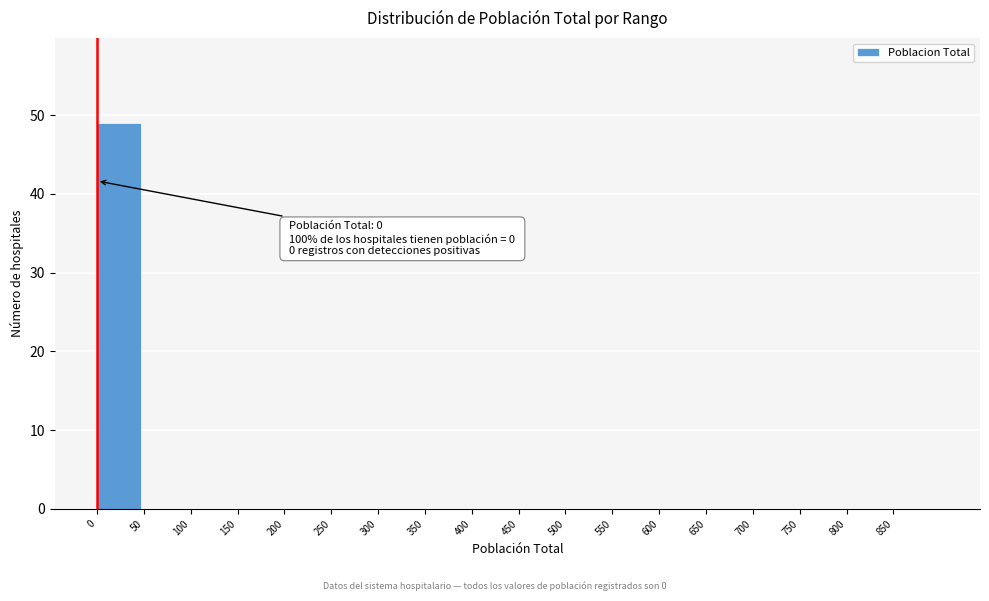

Reading right to left, extract all data points from this chart.

850=0	800=0	750=0	700=0	650=0	600=0	550=0	500=0	450=0	400=0	350=0	300=0	250=0	200=0	150=0	100=0	50=0	0=49